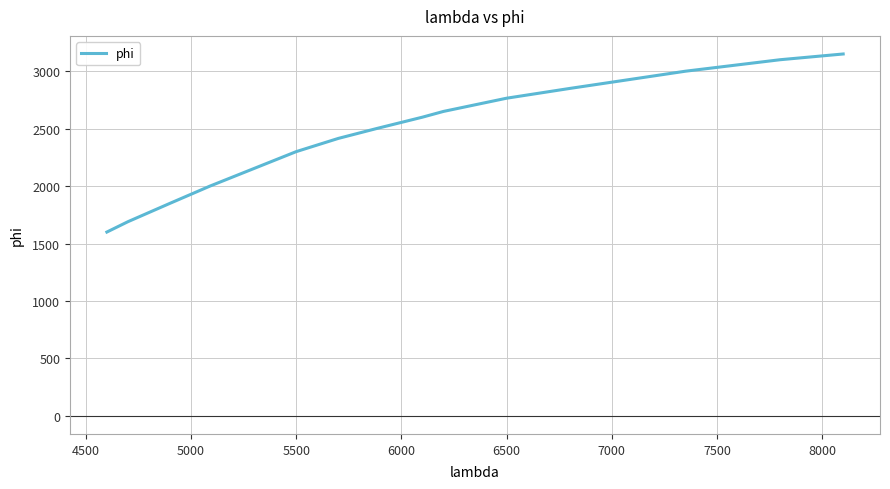

What is the greatest value displayed?

3150